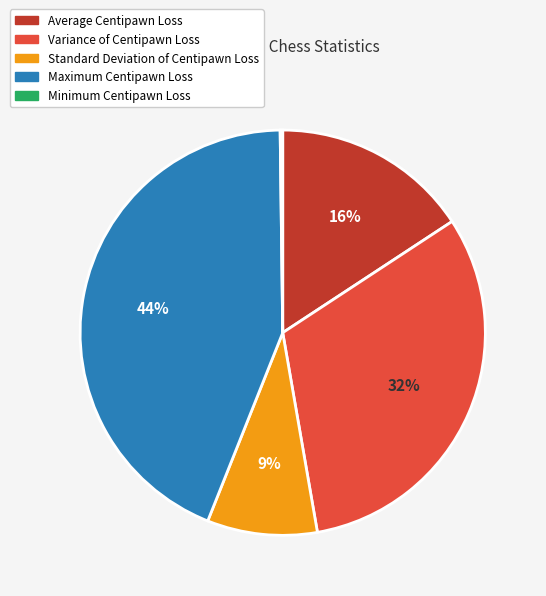

True or false: Standard Deviation of Centipawn Loss accounts for 23% of the total.

False